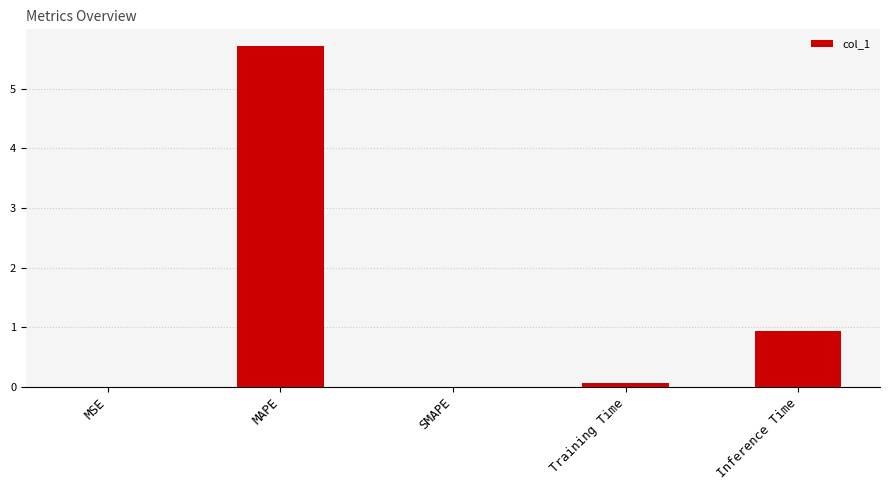

Does the chart contain stacked bars?

No